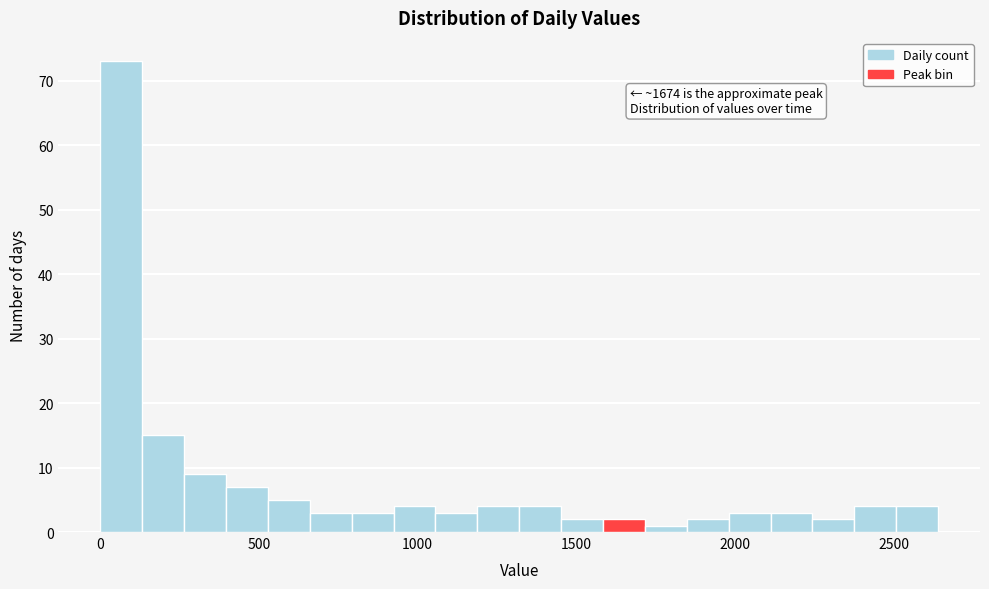

Around what value on the x-axis is the tallest bar? Give the approximate position of its centre, as read against the axis.

50